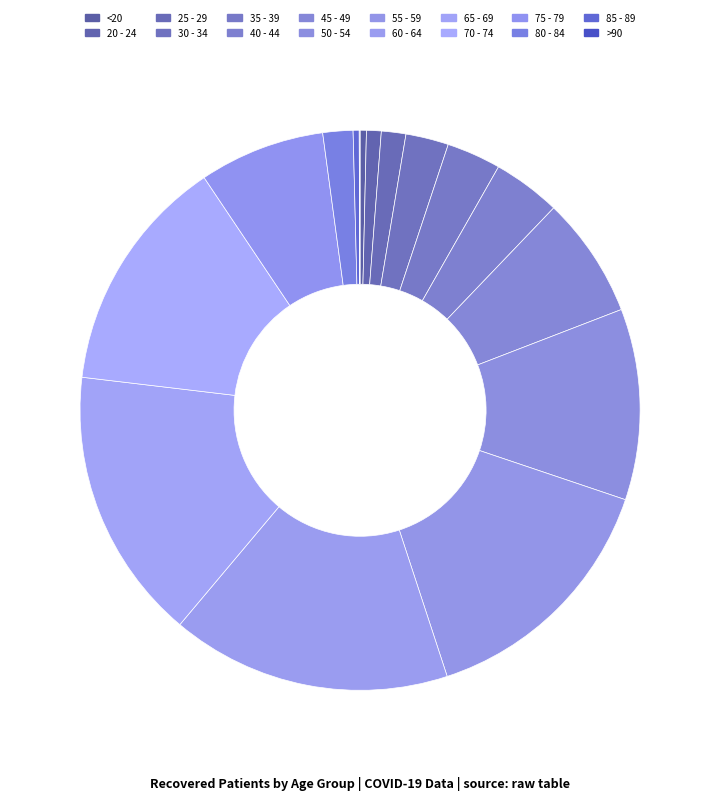

What is the change in value from 30 - 34 to 75 - 79?

+604